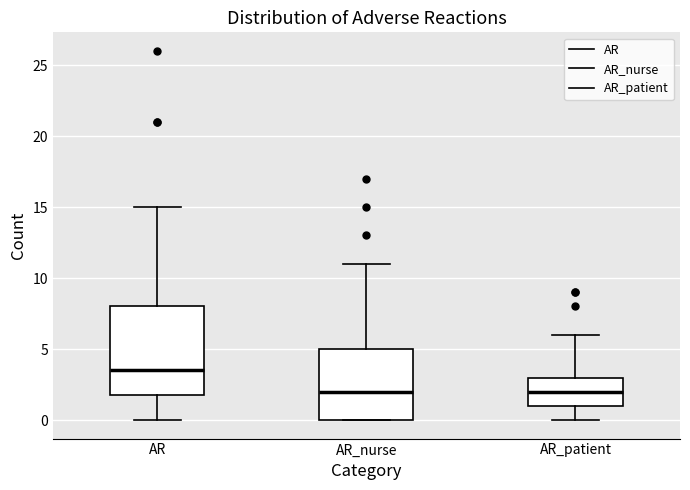

Reading left to right, transcribe this box plot: for each box, give where its median line is, the range the box spans, and where its two whiskers end, as read against the y-axis. The values are not printed on the chart, so give them approximately, as read against the axis.

AR: median 3.5, box 2.0 to 8.0, whiskers 0.0 to 15.0
AR_nurse: median 2.0, box 0.0 to 5.0, whiskers 0.0 to 11.0
AR_patient: median 2.0, box 1.0 to 3.0, whiskers 0.0 to 6.0